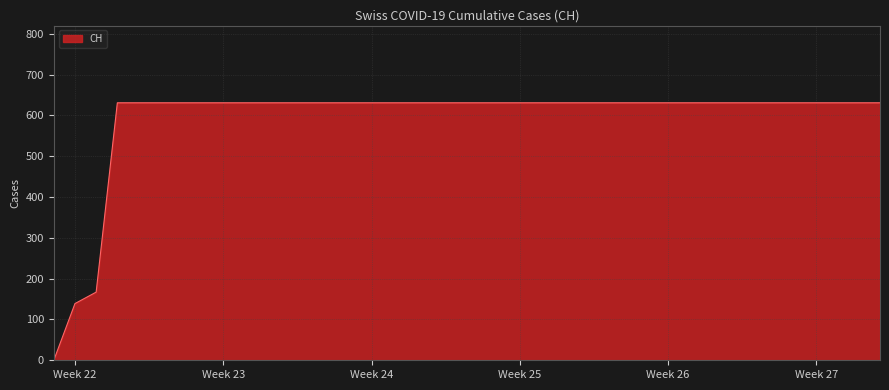

What is the maximum value shown in the chart?

631